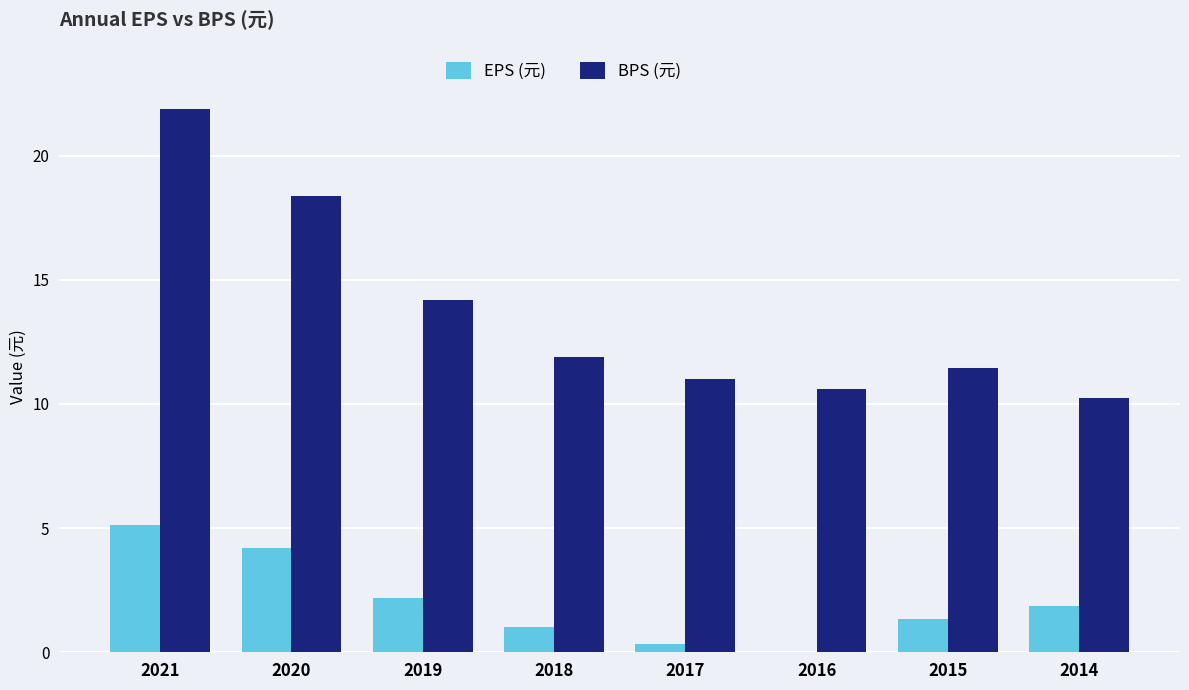

Which has a higher value, 2017 or 2015?

2015